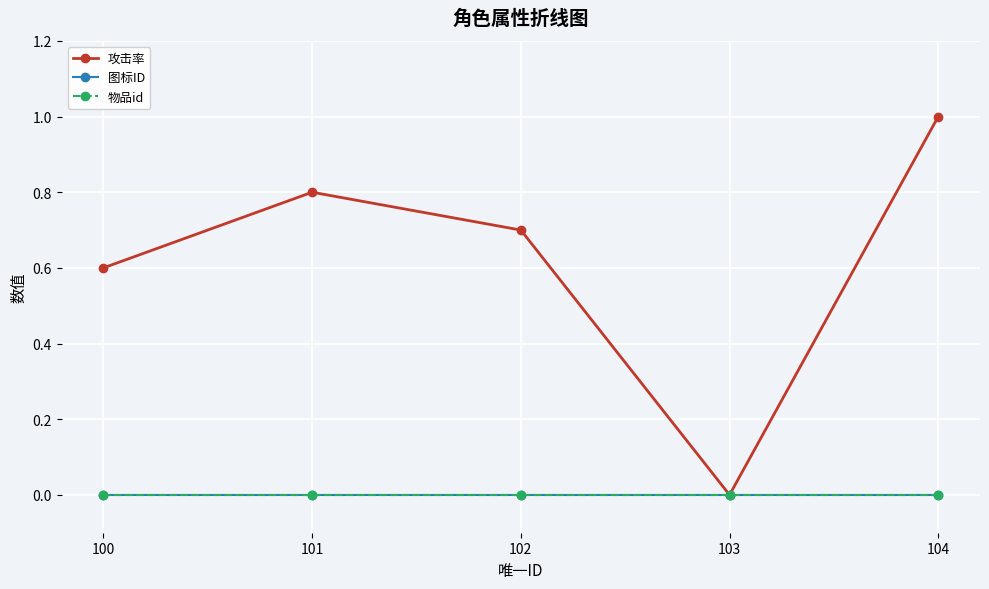

Read the 攻击率 value at 100.

0.6